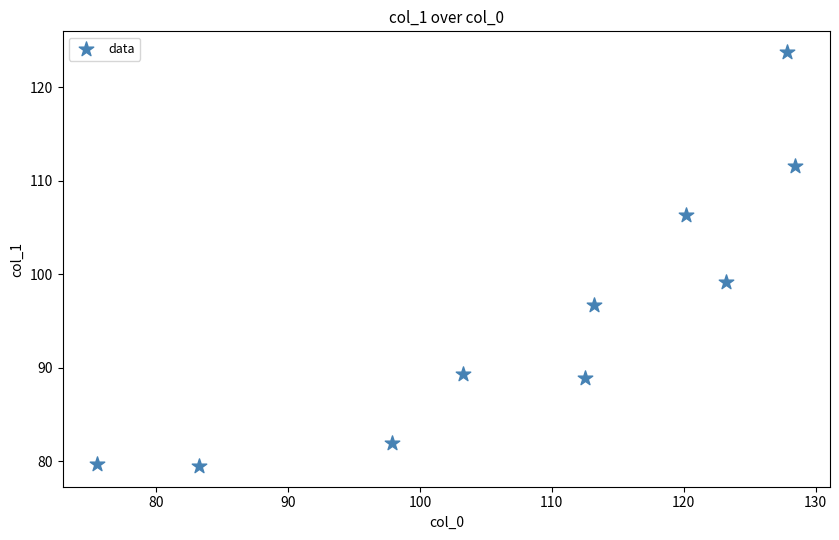

What Y value in the scatter plot is closest to 101?

99.2